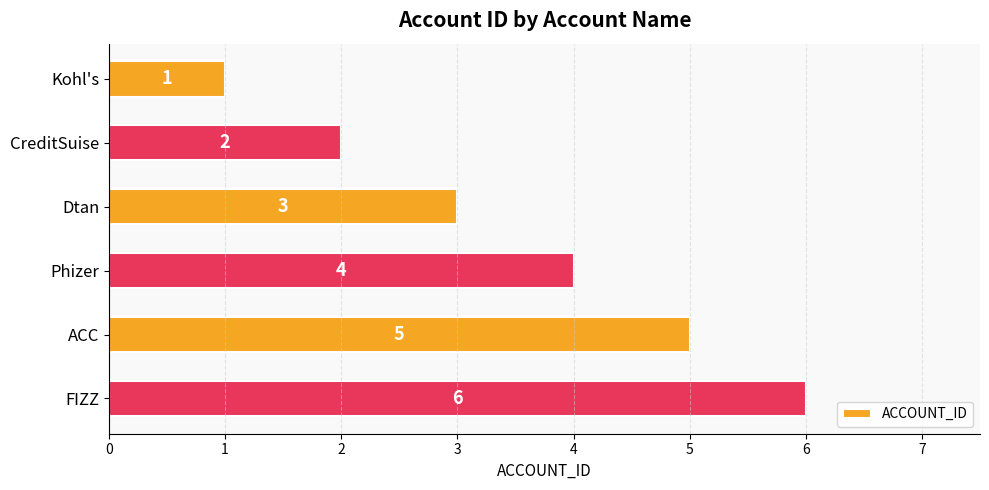

What is the label of the 5th bar from the bottom?

CreditSuise